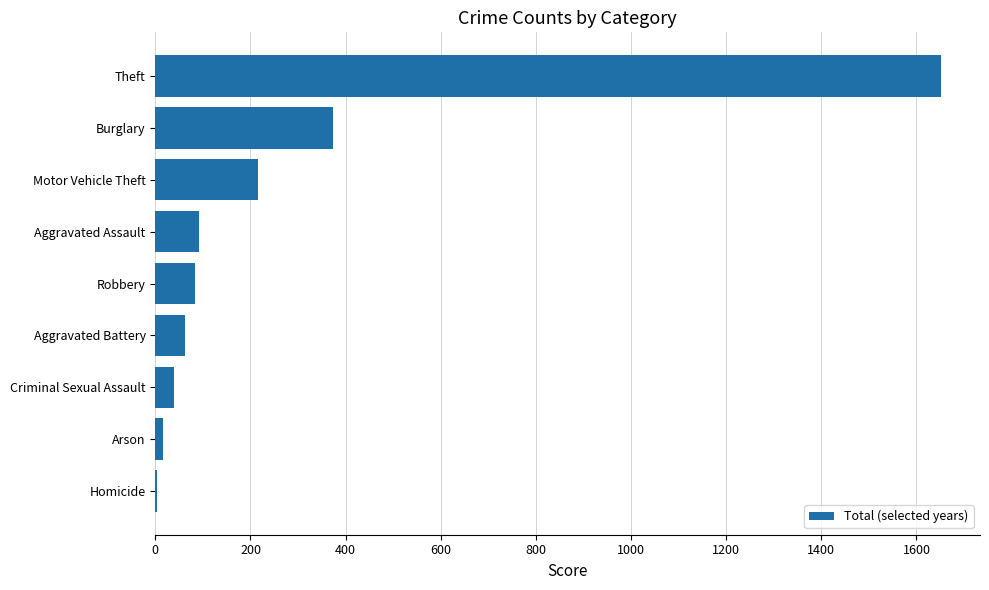

Between Theft and Motor Vehicle Theft, which is larger?

Theft